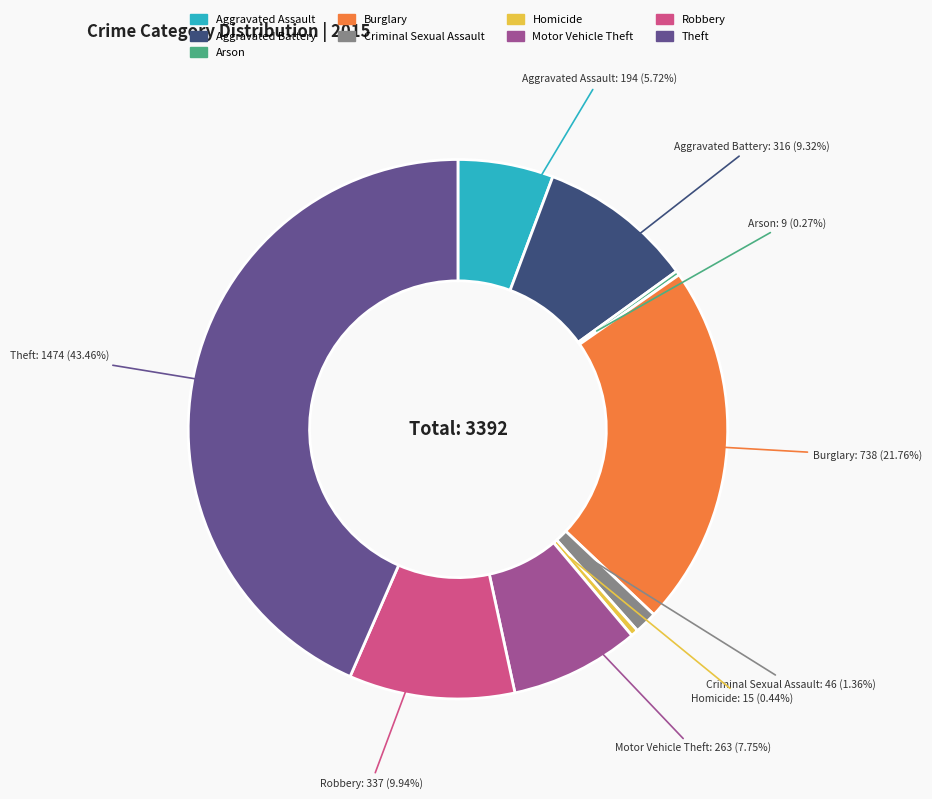

Combined, do Robbery and Motor Vehicle Theft account for over 50%?

No